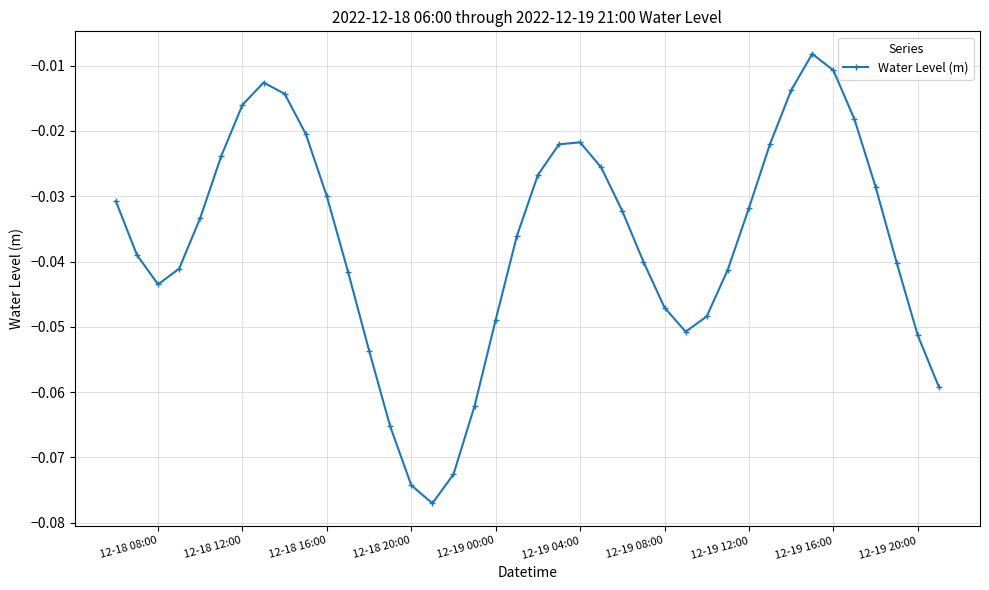

What is the sum of all values?

-1.5